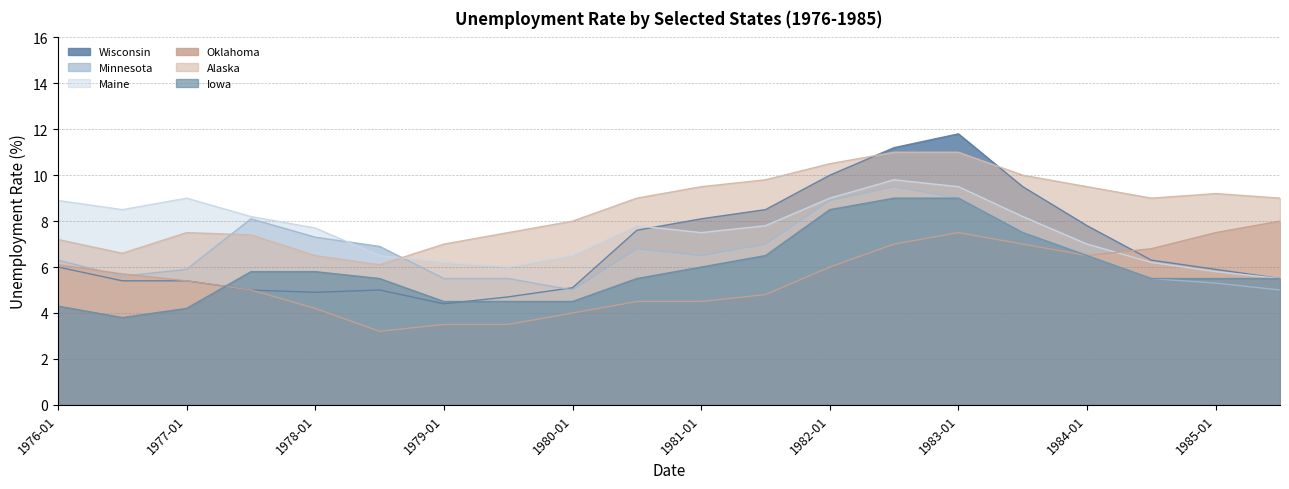

List the series in order of their peak value, lowest first.

Oklahoma, Iowa, Minnesota, Maine, Alaska, Wisconsin